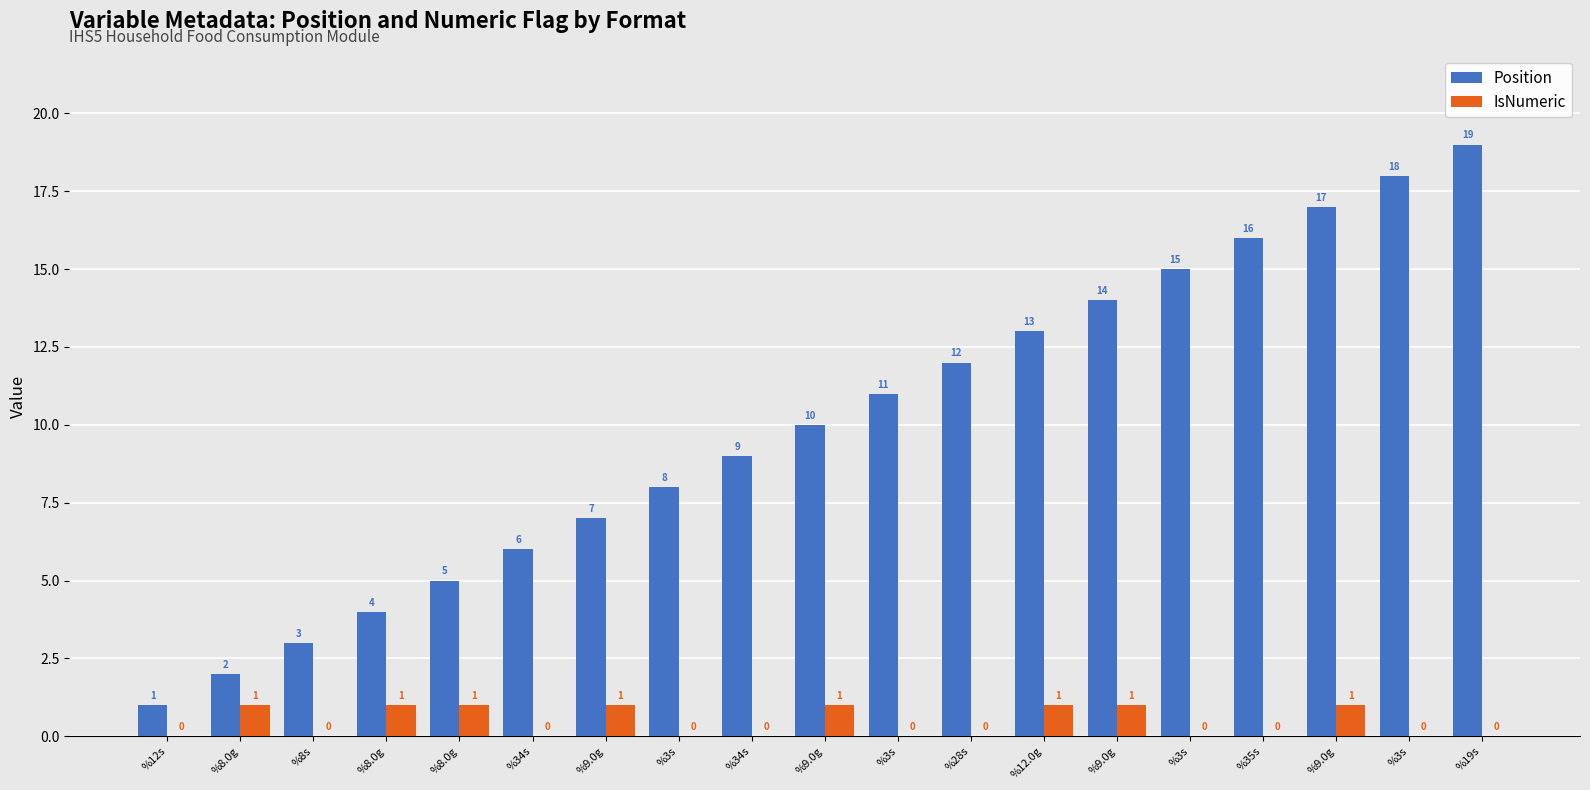

True or false: Position has a value of 11 at %3s.

True